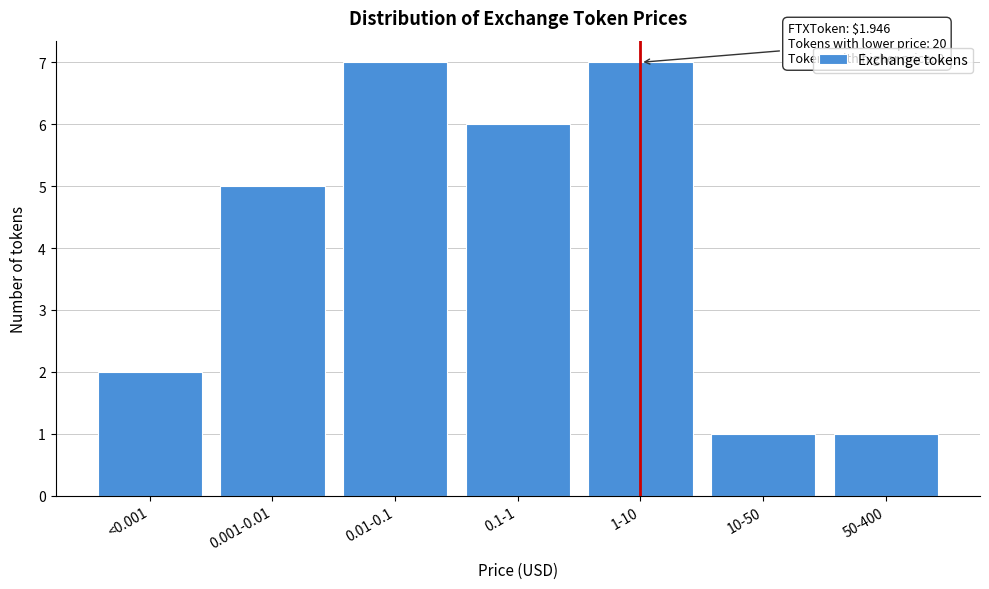

Reading right to left, extract all data points from this chart.

1	1	7	6	7	5	2